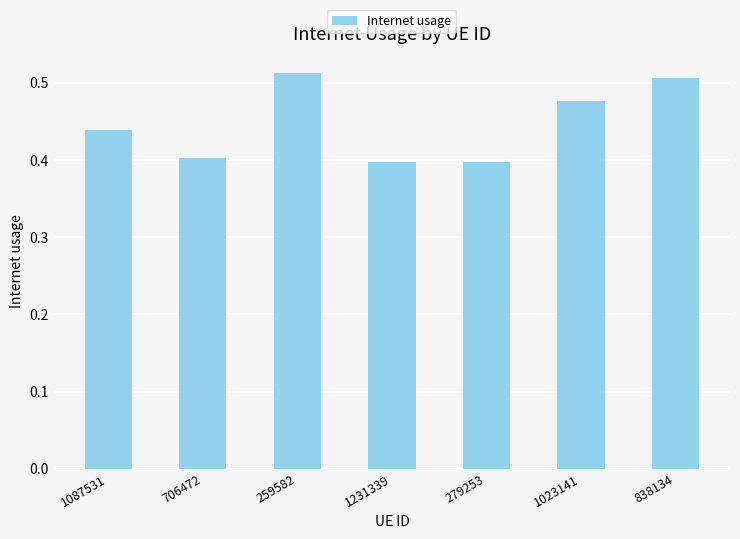

How many values are between 0 and 1?

7